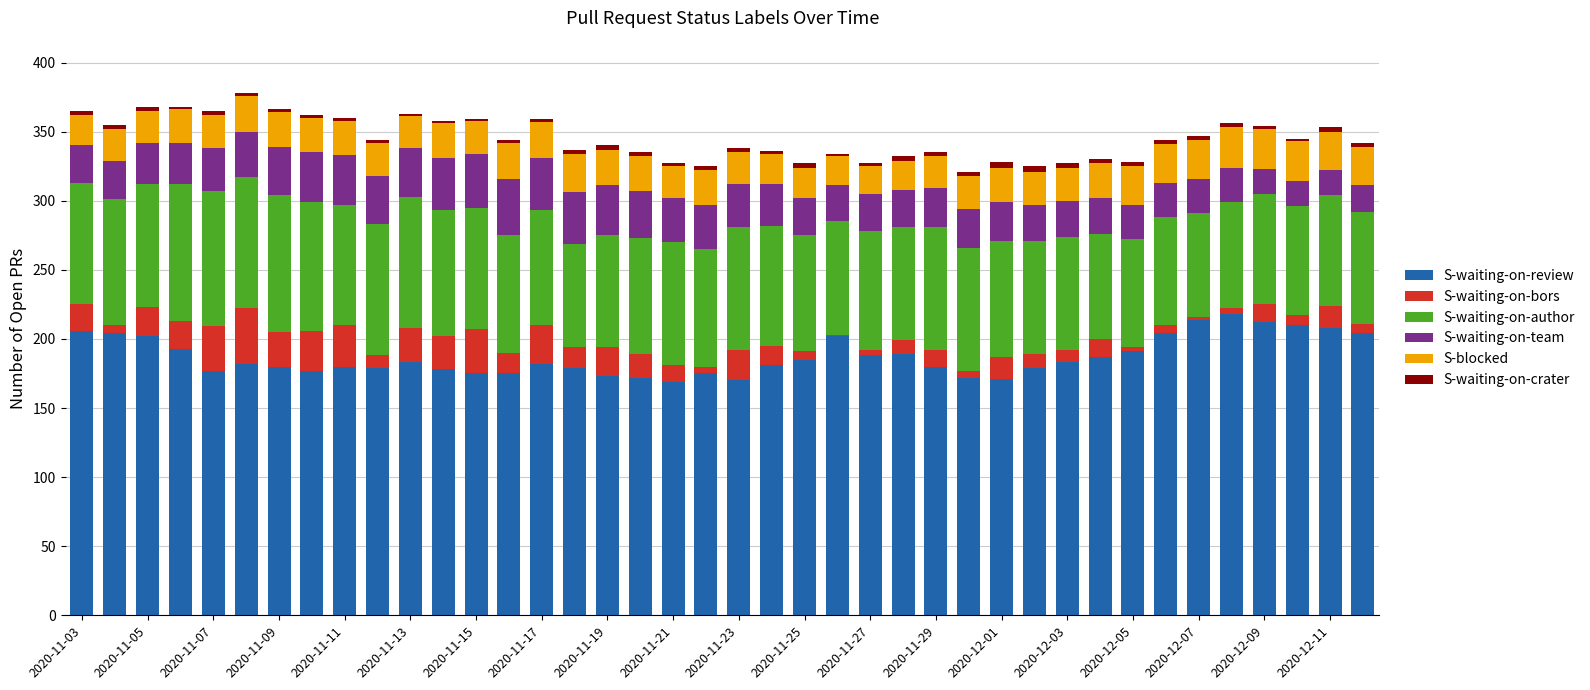

What is the maximum value for S-waiting-on-review?

218